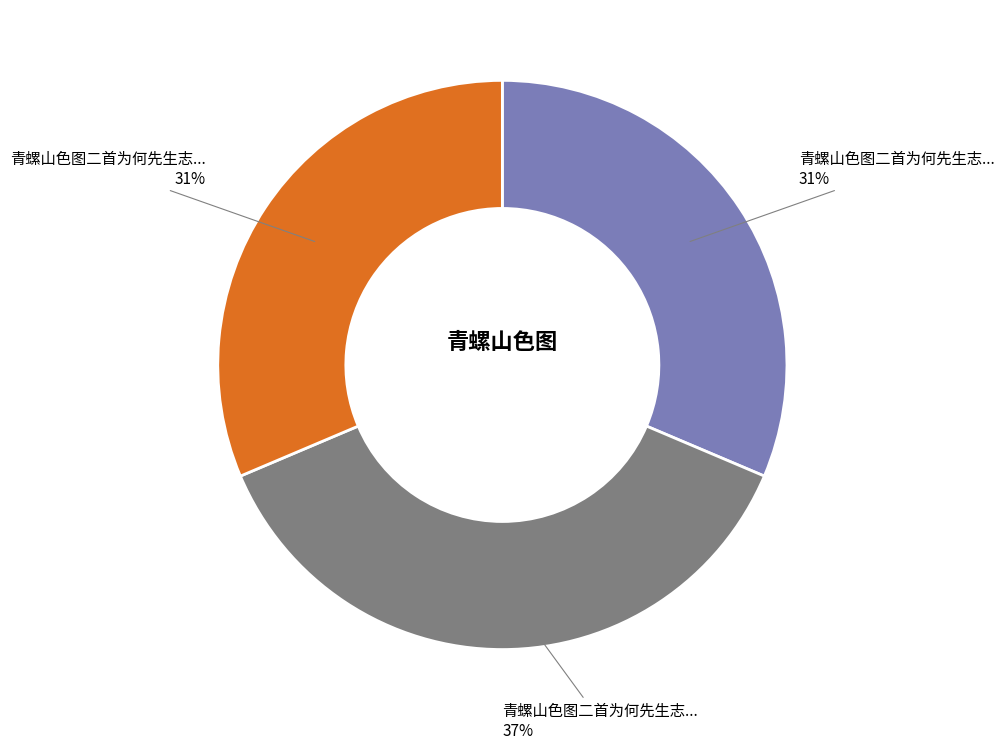

To the nearest percent, what is the average slice percentage?

33%